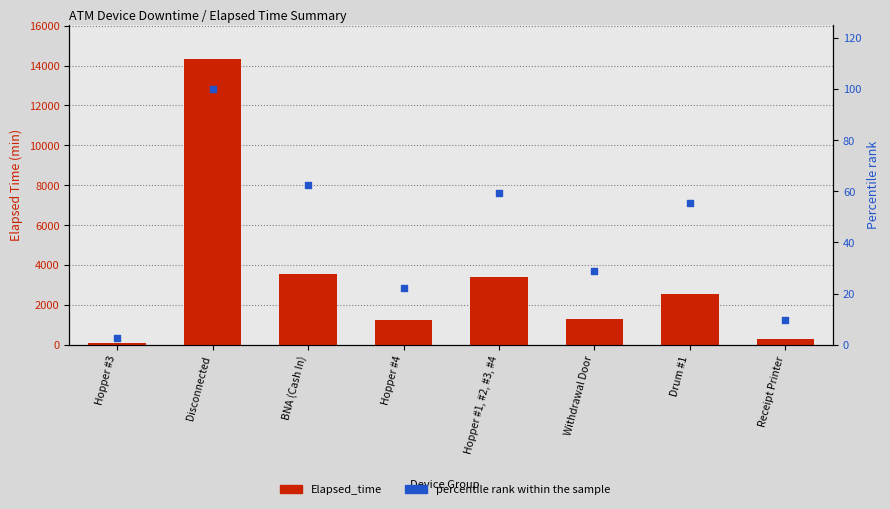

Is the value of Elapsed_time at Receipt Printer greater than the value of percentile rank within the sample at Disconnected?

Yes